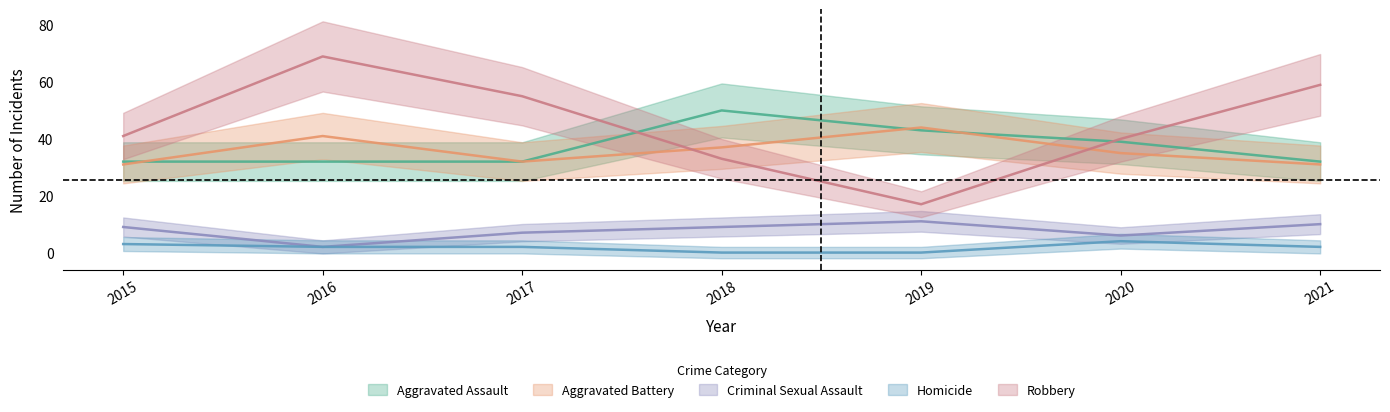

What is the greatest value displayed?

69